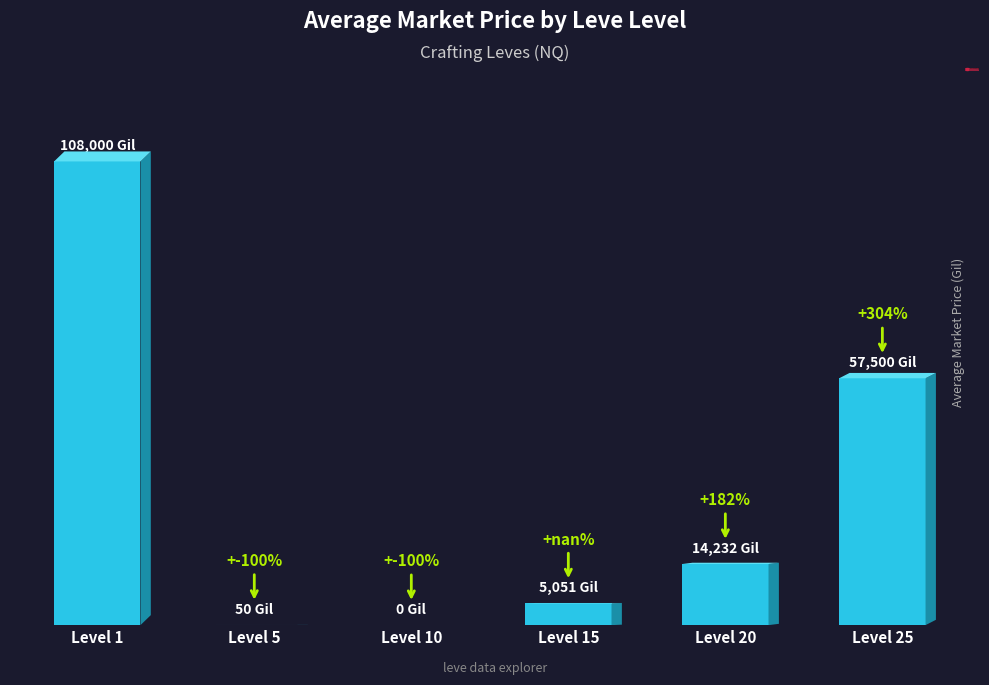

What is the difference between the second highest and minimum values?

57500.0